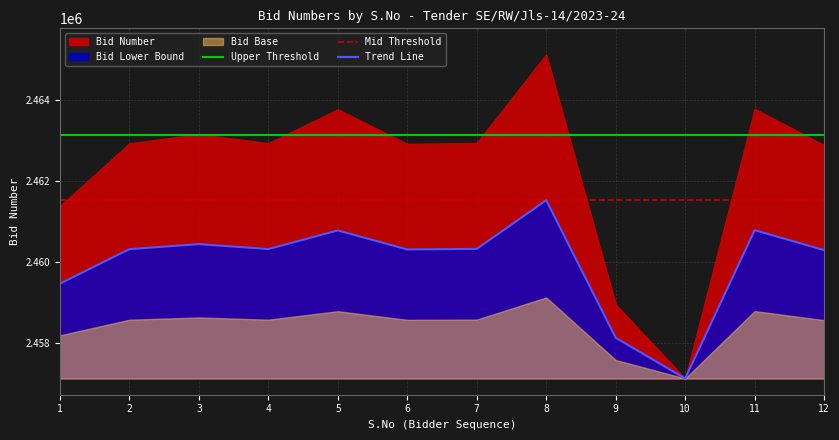

What is the value of the 7th point from the left?

2460316.0